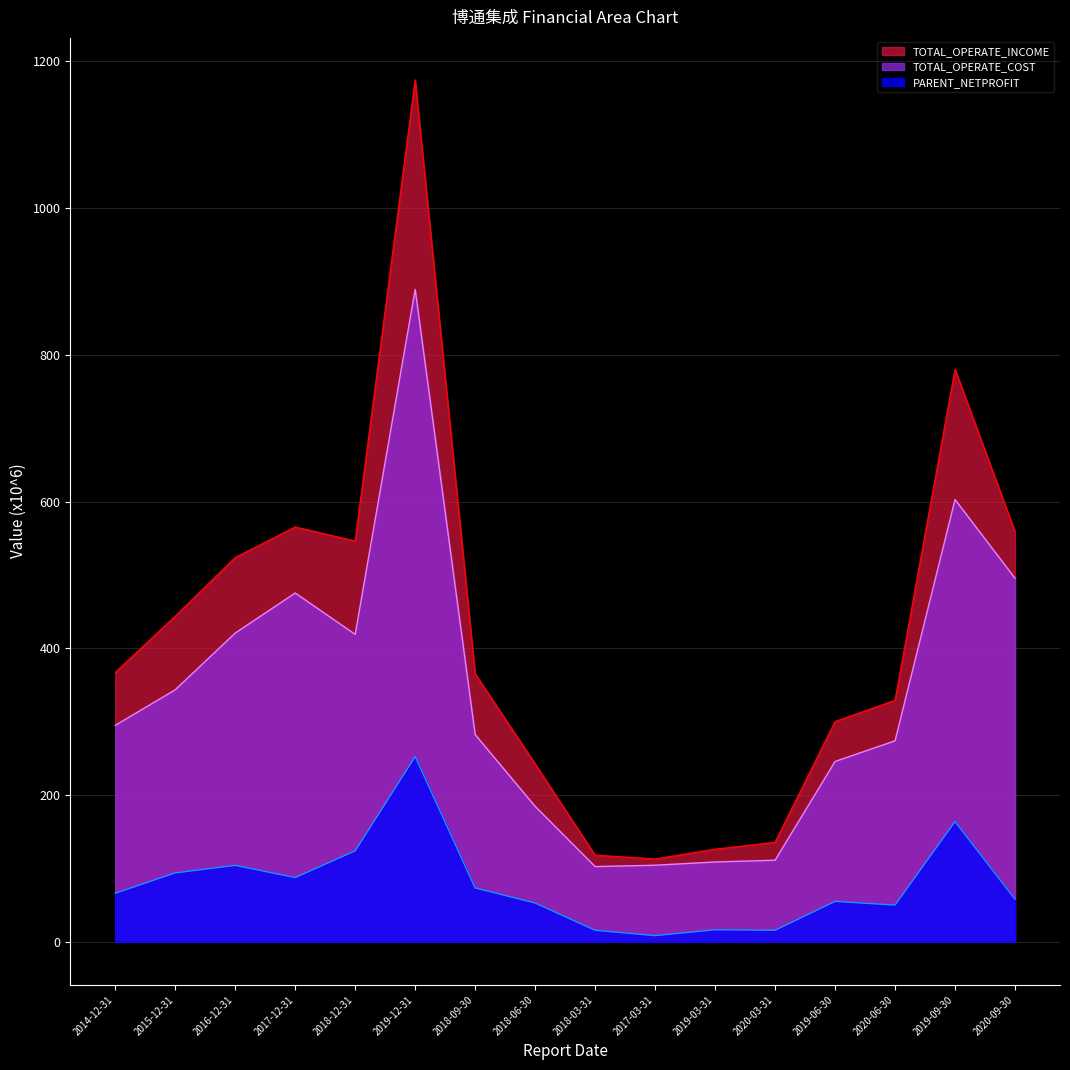

Reading left to right, what are all the values shown in this chart?

PARENT_NETPROFIT: 2014-12-31=66.1	2015-12-31=93.8	2016-12-31=104.1	2017-12-31=87.4	2018-12-31=123.9	2019-12-31=252.4	2018-09-30=73.3	2018-06-30=52.8	2018-03-31=15.7	2017-03-31=8.3	2019-03-31=16.4	2020-03-31=15.7	2019-06-30=55.0	2020-06-30=50.0	2019-09-30=163.8	2020-09-30=58.0
TOTAL_OPERATE_INCOME: 2014-12-31=367.0	2015-12-31=443.7	2016-12-31=523.6	2017-12-31=565.3	2018-12-31=546.1	2019-12-31=1174.6	2018-09-30=365.2	2018-06-30=242.4	2018-03-31=118.0	2017-03-31=112.8	2019-03-31=126.1	2020-03-31=135.5	2019-06-30=300.1	2020-06-30=329.1	2019-09-30=780.3	2020-09-30=559.2
TOTAL_OPERATE_COST: 2014-12-31=295.0	2015-12-31=343.5	2016-12-31=420.8	2017-12-31=475.3	2018-12-31=419.0	2019-12-31=889.2	2018-09-30=282.4	2018-06-30=184.5	2018-03-31=102.5	2017-03-31=104.3	2019-03-31=108.7	2020-03-31=111.2	2019-06-30=245.7	2020-06-30=273.9	2019-09-30=602.7	2020-09-30=495.5